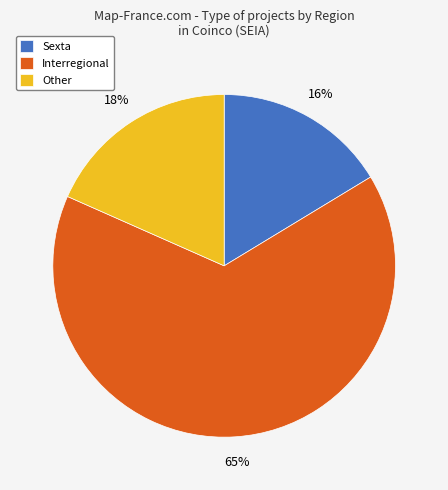

The Other slice represents 18% of the pie. True or false?

True